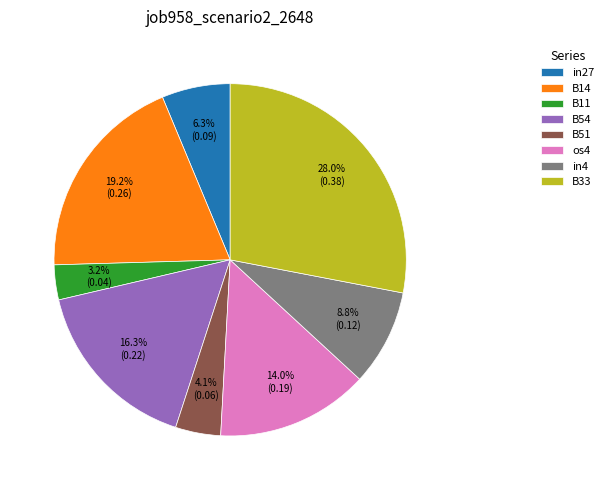

Does B51 account for over 50% of the chart?

No